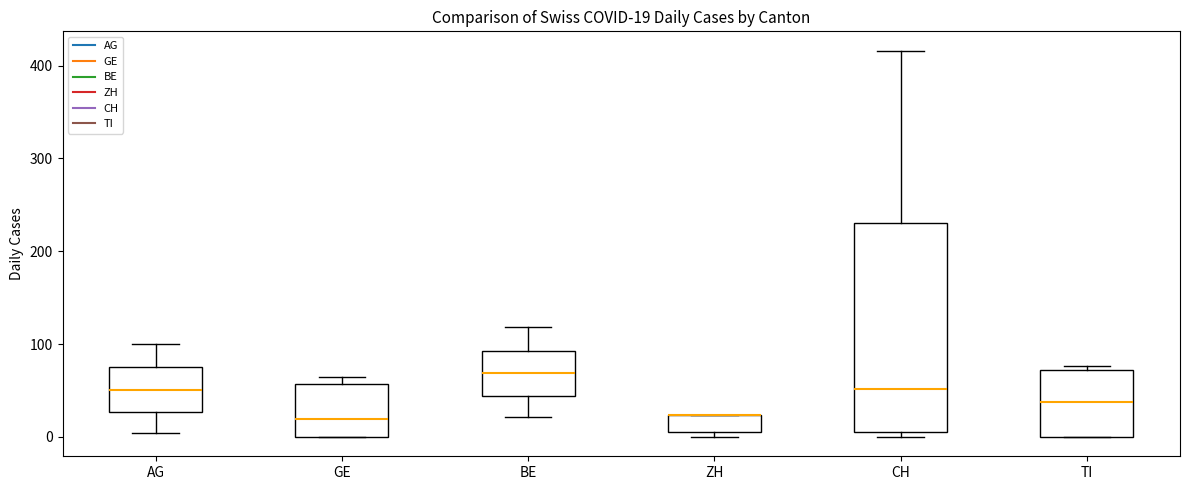

Which box is the tallest, from its lower edge to its upper edge?

CH